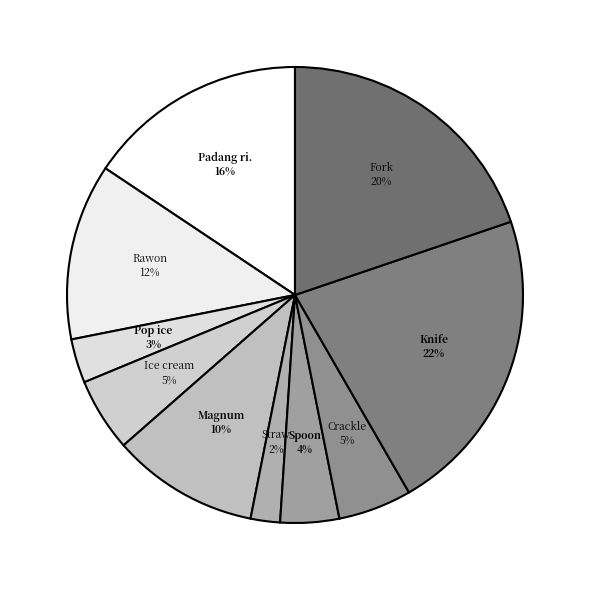

Which slice is the smallest?

Straw